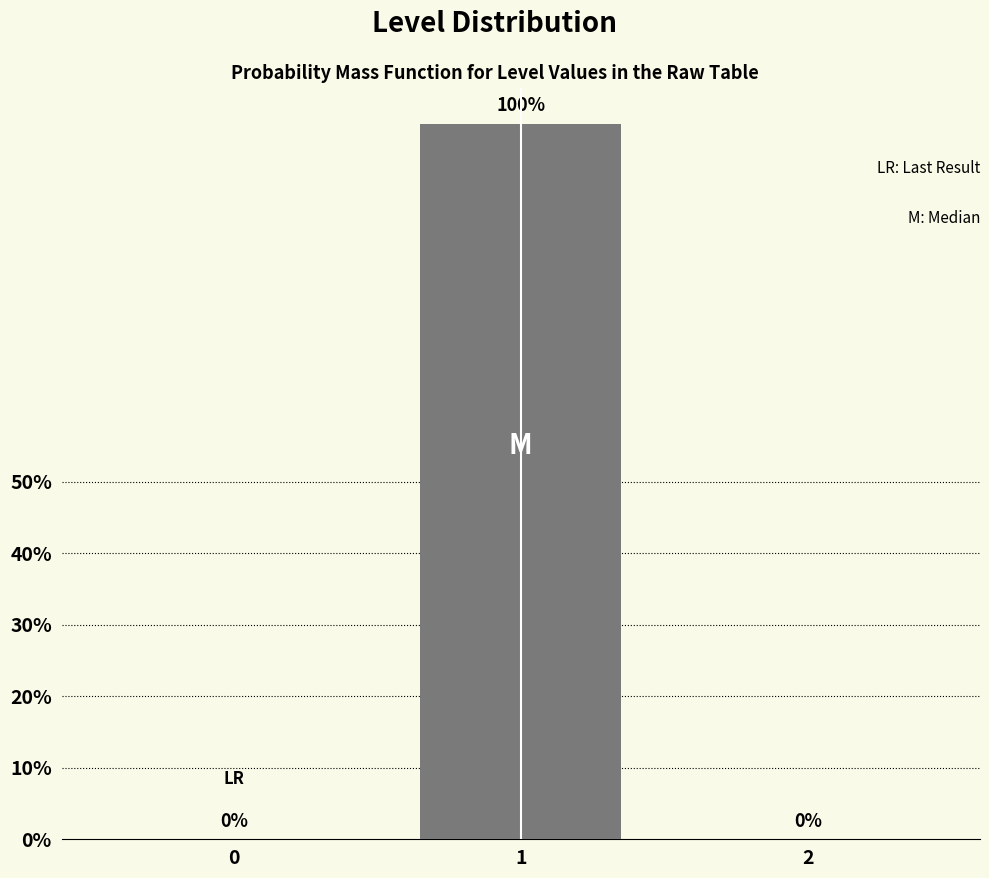

Reading left to right, extract all data points from this chart.

0=0	1=100	2=0